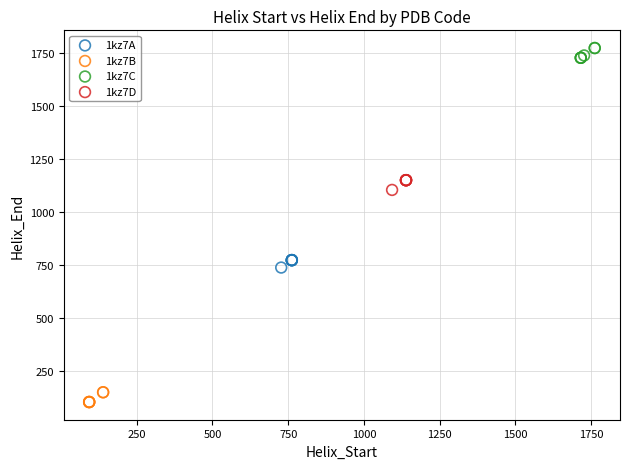

Which series contains the highest Y value?

1kz7C